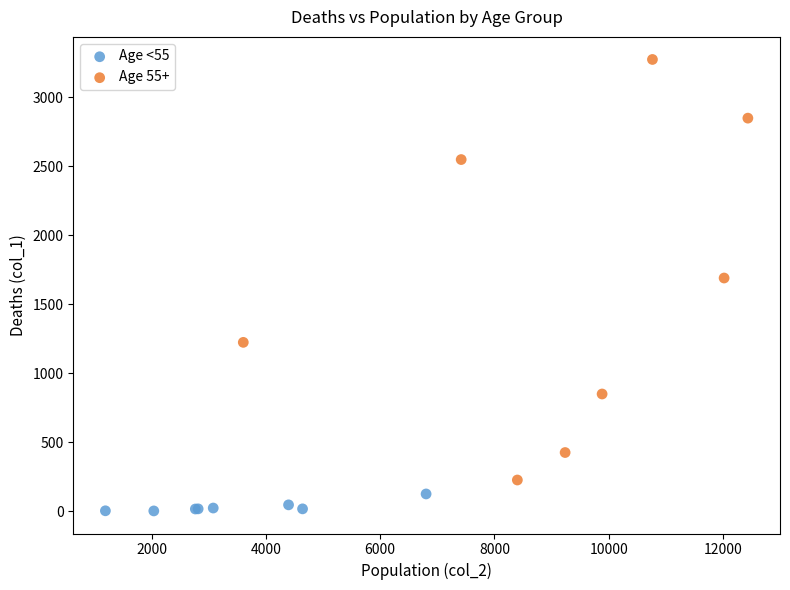

Which series has the largest Y range (max minus min)?

Age 55+